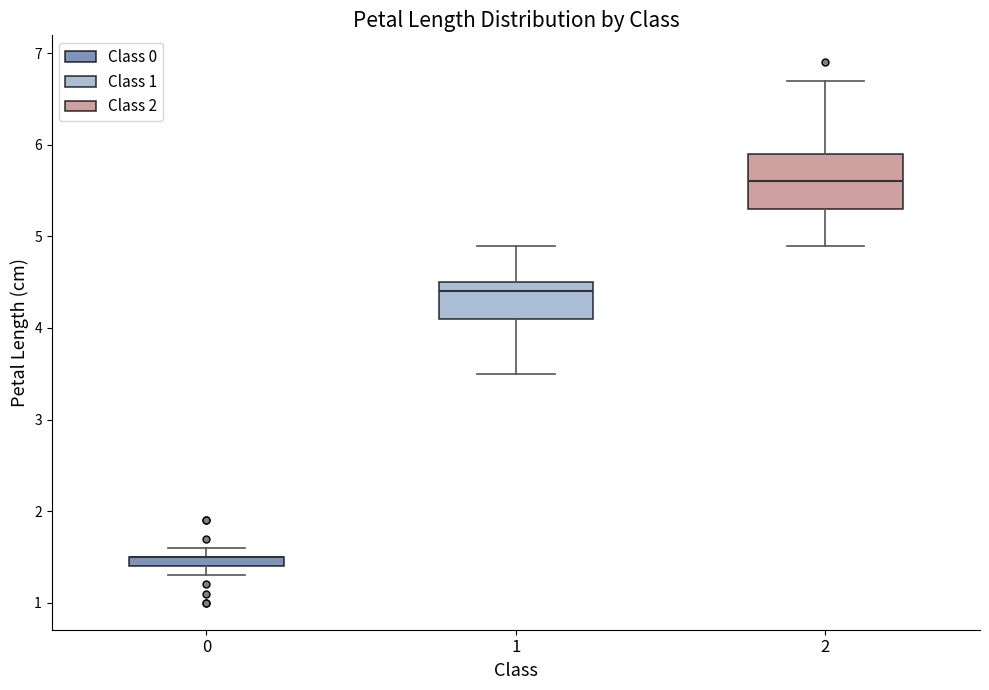

Where is the lower edge of the box at x = 0 on the y-axis? The values are not printed on the chart, so give them approximately, as read against the axis.

1.4